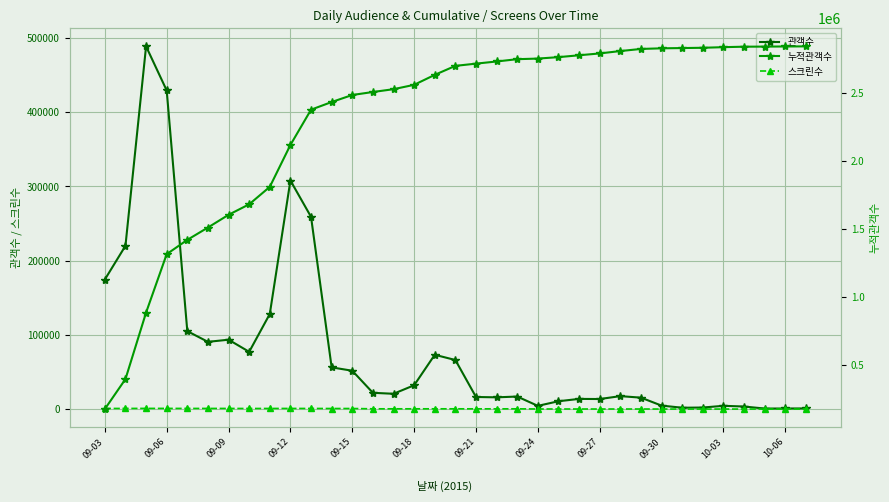

Which category has the highest value in the 스크린수 series?

09-09